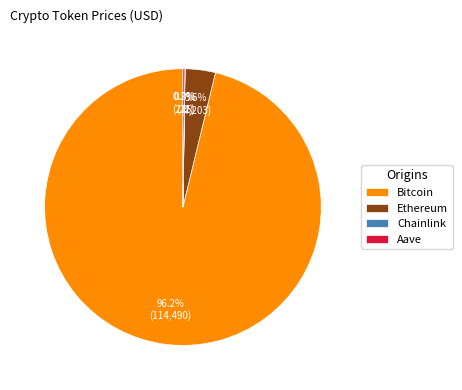

Which slice is the largest?

Bitcoin